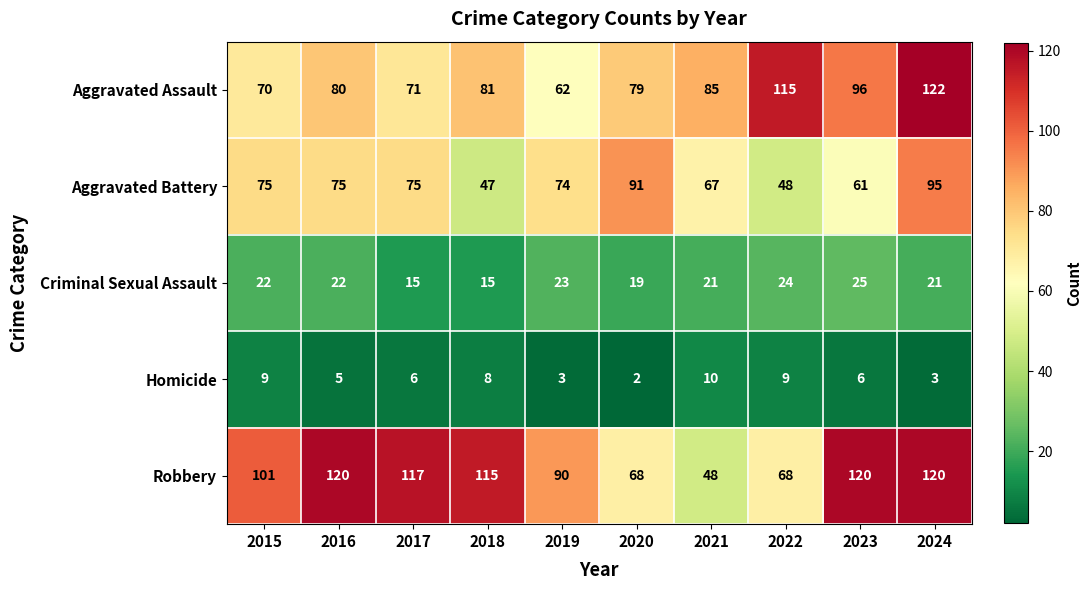

Which series changed the most between 2015 and 2022?

Aggravated Assault